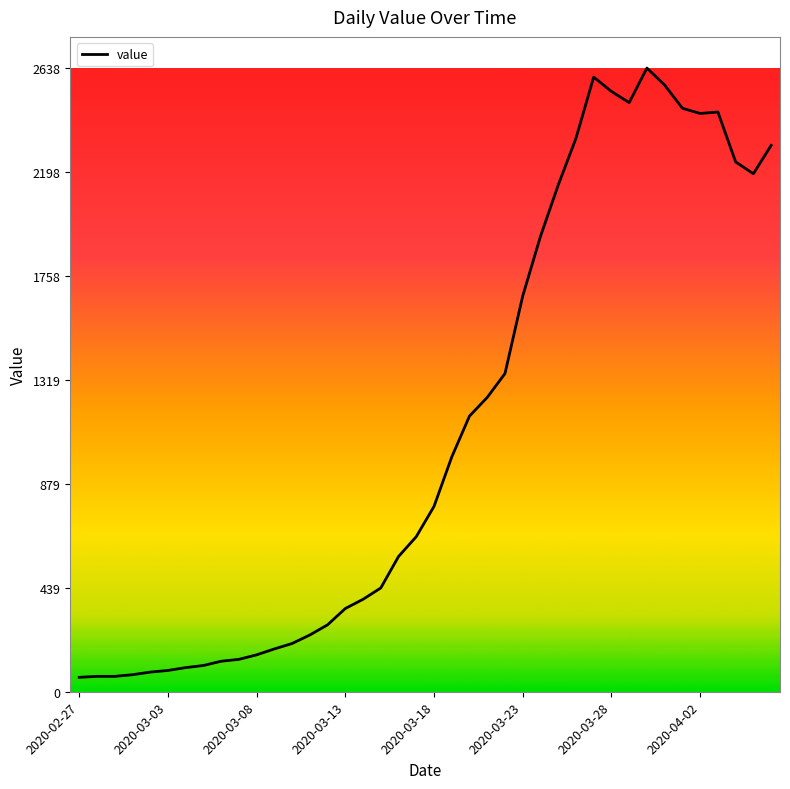

What is the difference between the maximum and minimum values?

2577